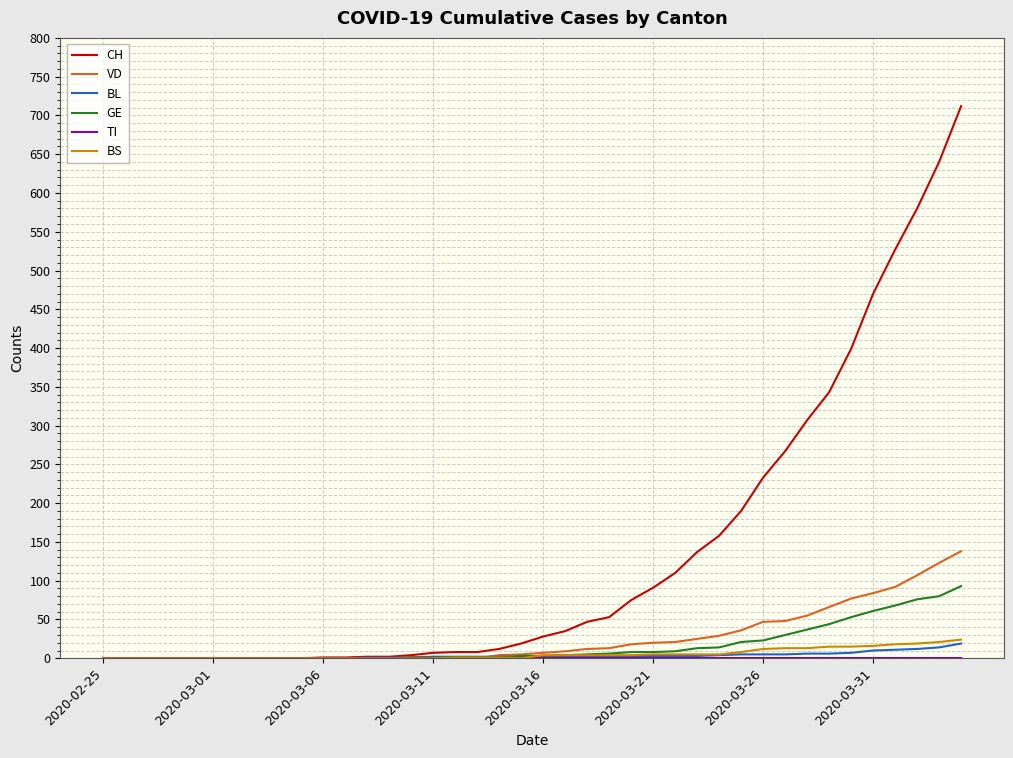

At how many categories does at least one series exceed 509?

4